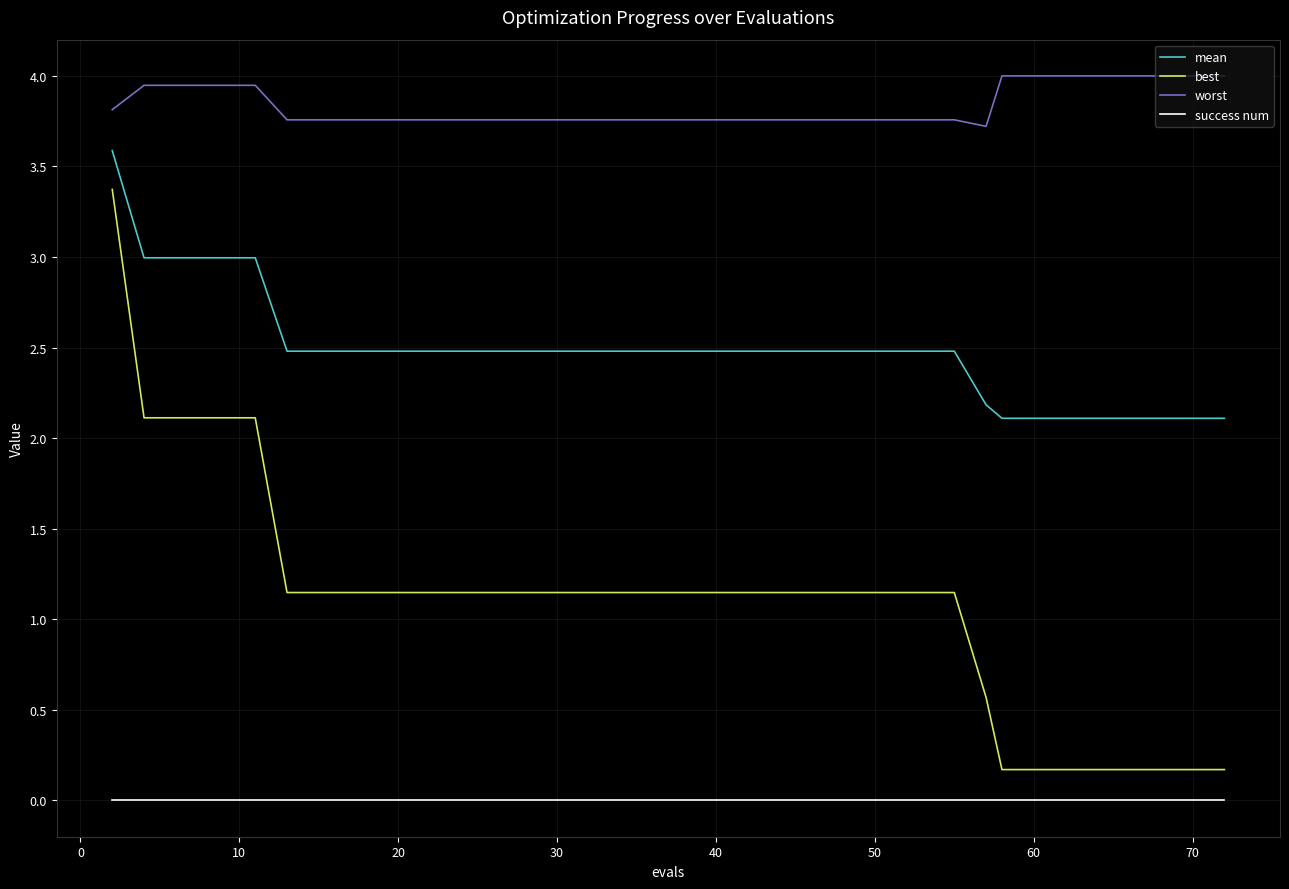

Which series has the largest range (max minus min)?

best